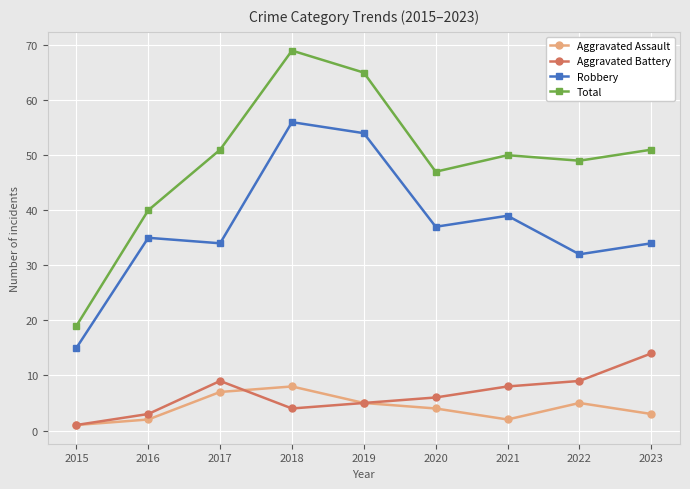

At 2021, list the series in order from largest to smallest.

Total, Robbery, Aggravated Battery, Aggravated Assault